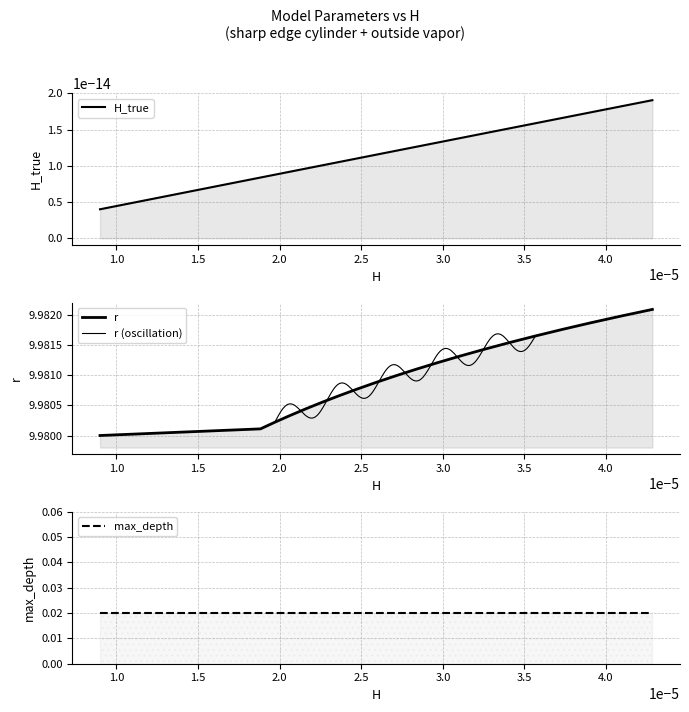

Reading left to right, what are all the values shown in this chart?

H: 0=0.0	1=0.0	2=0.0	3=0.0	4=0.0	5=0.0	6=0.0	7=0.0	8=0.0	9=0.0	10=0.0	11=0.0	12=0.0	13=0.0	14=0.0	15=0.0	16=0.0	17=0.0	18=0.0	19=0.0
H_true: 0=0.0	1=0.0	2=0.0	3=0.0	4=0.0	5=0.0	6=0.0	7=0.0	8=0.0	9=0.0	10=0.0	11=0.0	12=0.0	13=0.0	14=0.0	15=0.0	16=0.0	17=0.0	18=0.0	19=0.0
r: 0=10.0	1=10.0	2=10.0	3=10.0	4=10.0	5=10.0	6=10.0	7=10.0	8=10.0	9=10.0	10=10.0	11=10.0	12=10.0	13=10.0	14=10.0	15=10.0	16=10.0	17=10.0	18=10.0	19=10.0
max_depth: 0=0.0	1=0.0	2=0.0	3=0.0	4=0.0	5=0.0	6=0.0	7=0.0	8=0.0	9=0.0	10=0.0	11=0.0	12=0.0	13=0.0	14=0.0	15=0.0	16=0.0	17=0.0	18=0.0	19=0.0